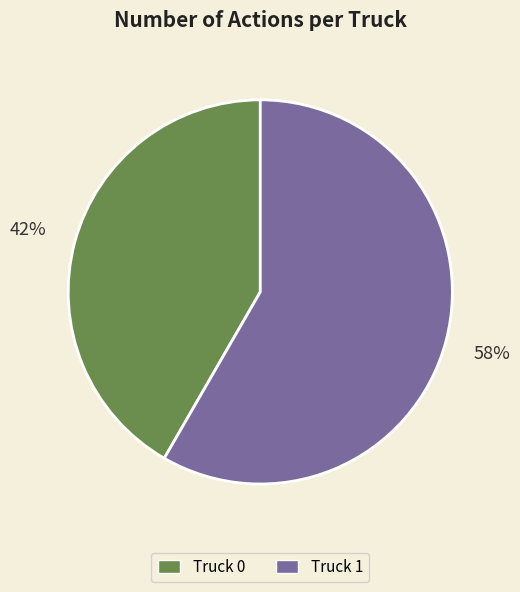

Is the sum of Truck 1 and Truck 0 greater than half?

Yes